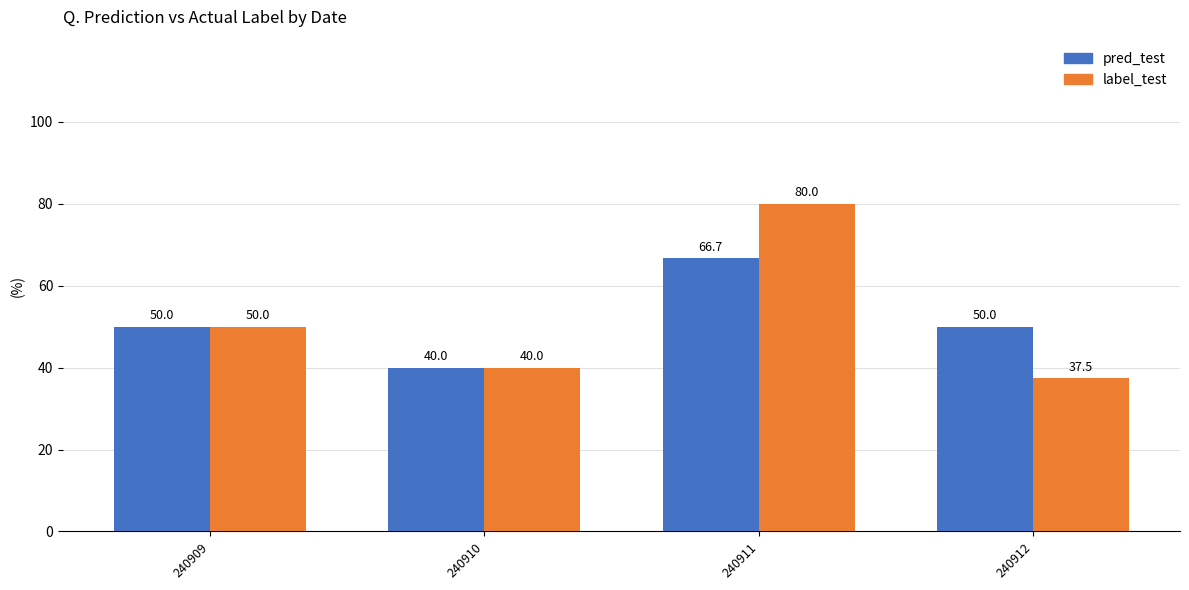

What is the difference between the maximum and minimum values in the label_test series?

42.5